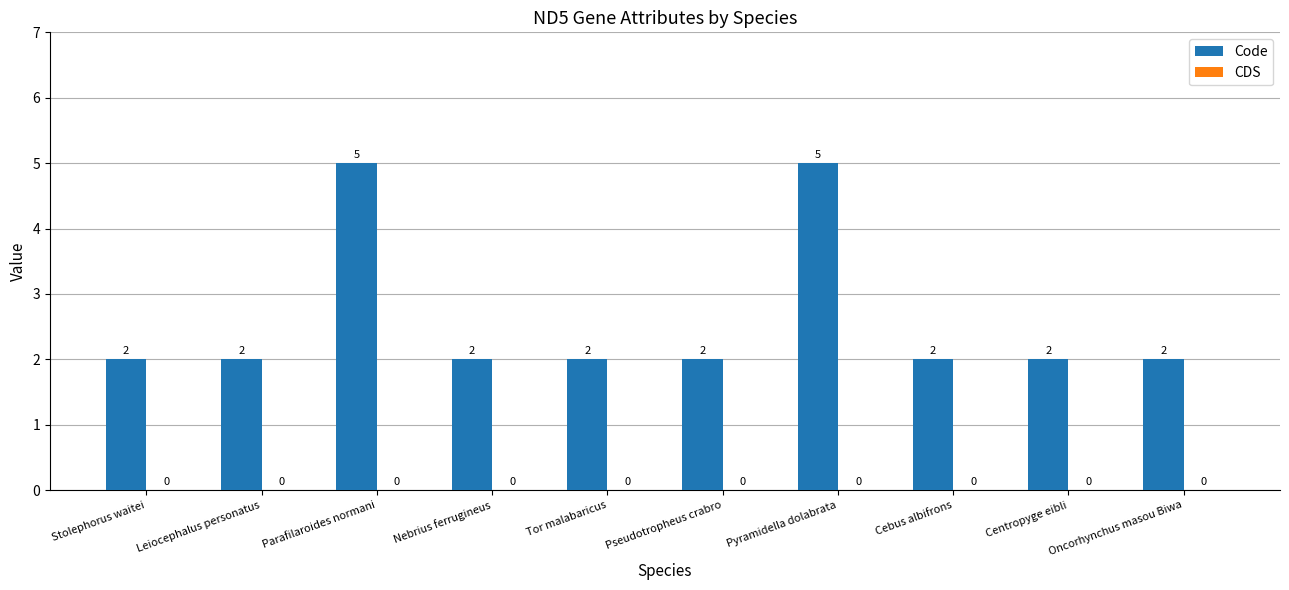

How many values are between 2 and 3?

8